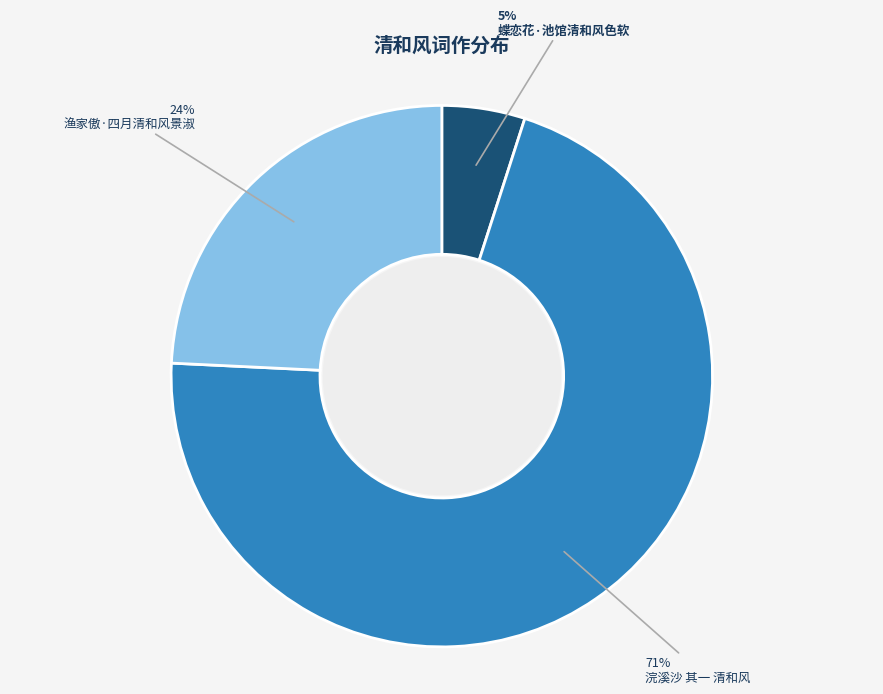

Which has a higher value, 渔家傲·四月清和风景淑 or 浣溪沙 其一 清和风?

浣溪沙 其一 清和风